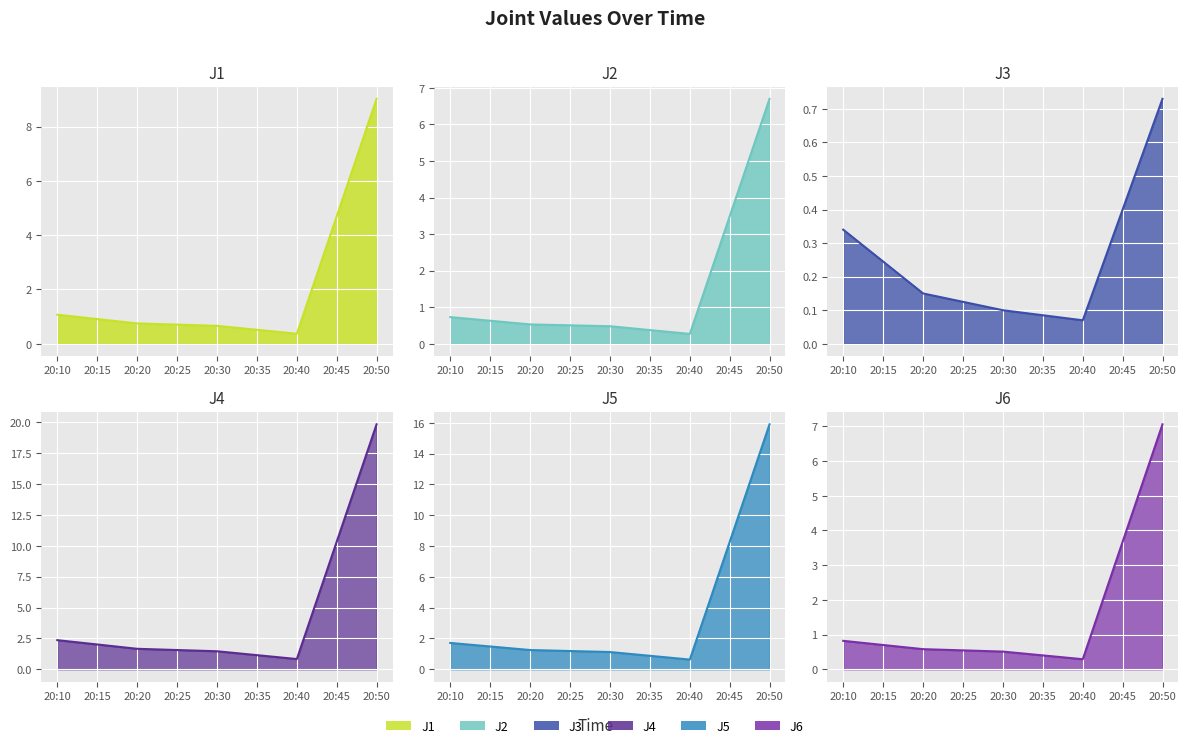

How many data points does each series have?

5